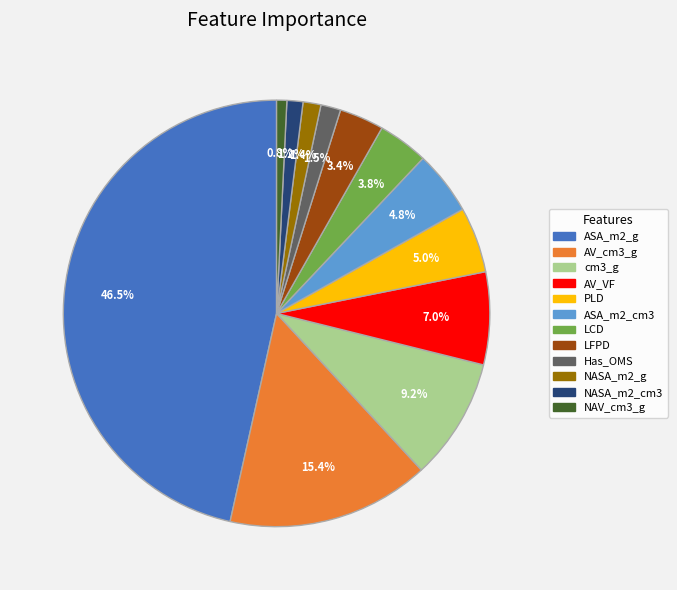

To the nearest percent, what portion does PLD represent?

5%